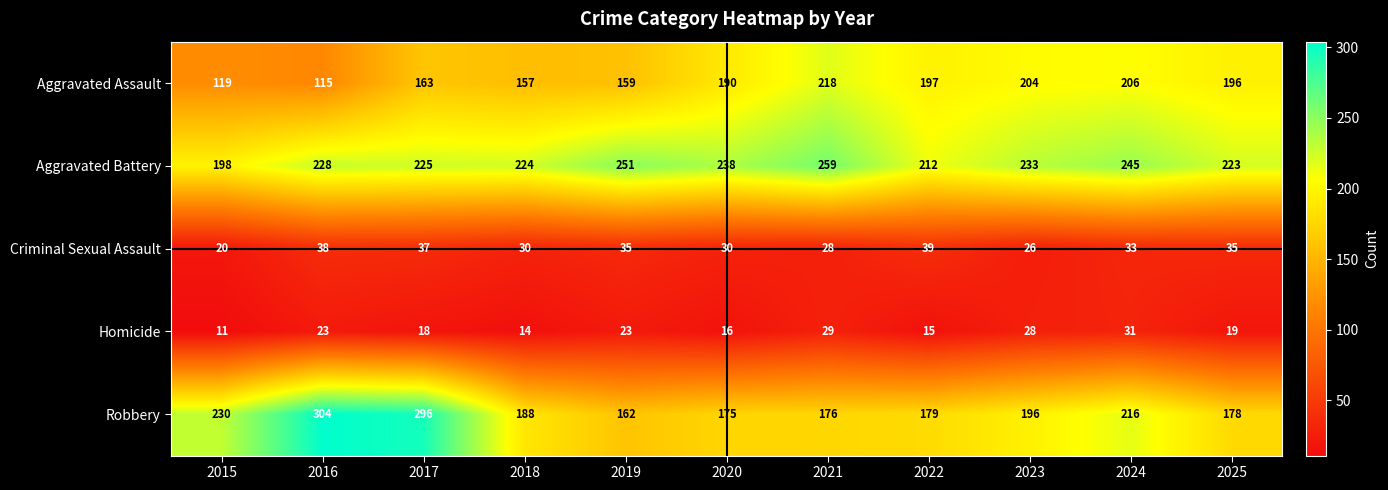

List the series in order of their peak value, lowest first.

Homicide, Criminal Sexual Assault, Aggravated Assault, Aggravated Battery, Robbery